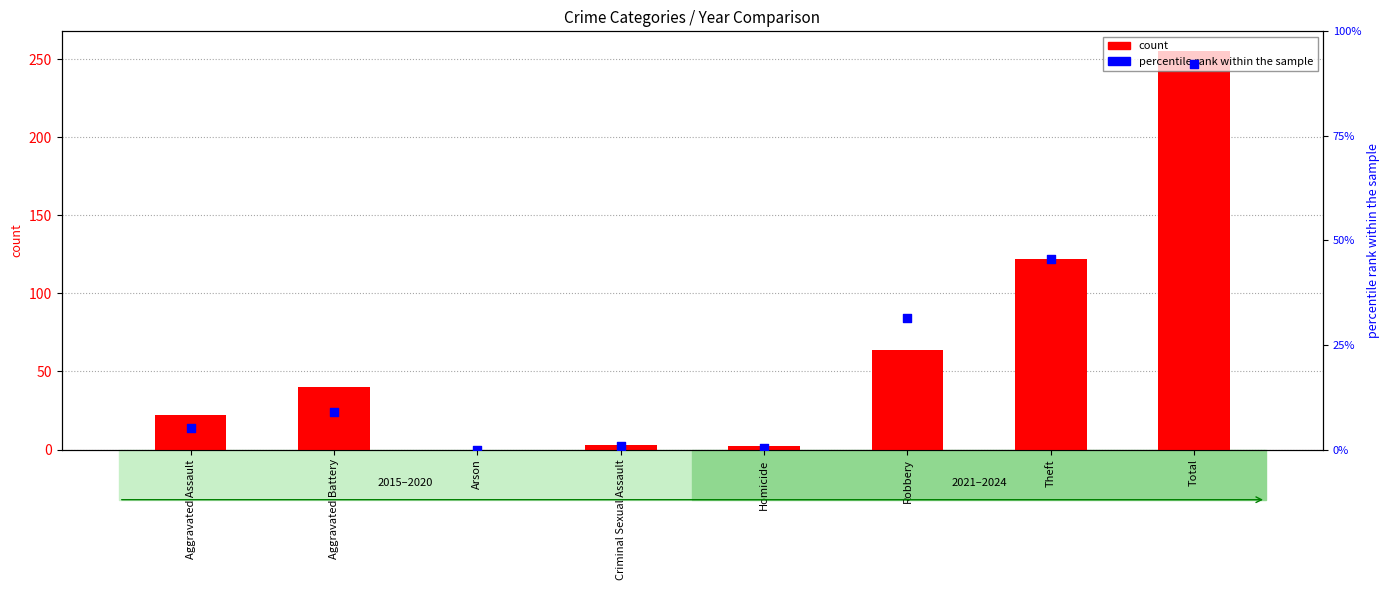

Which series reaches the maximum Y coordinate?

2023 count